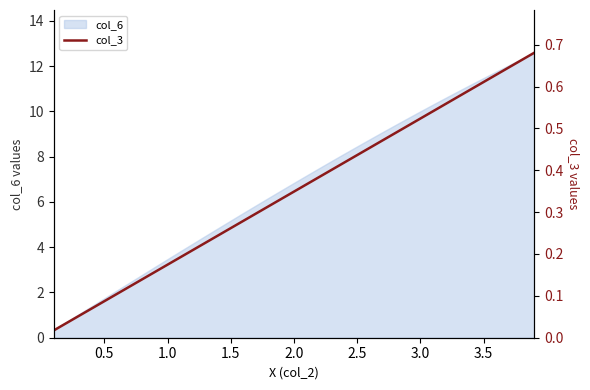

What is the minimum value for col_6?

0.3